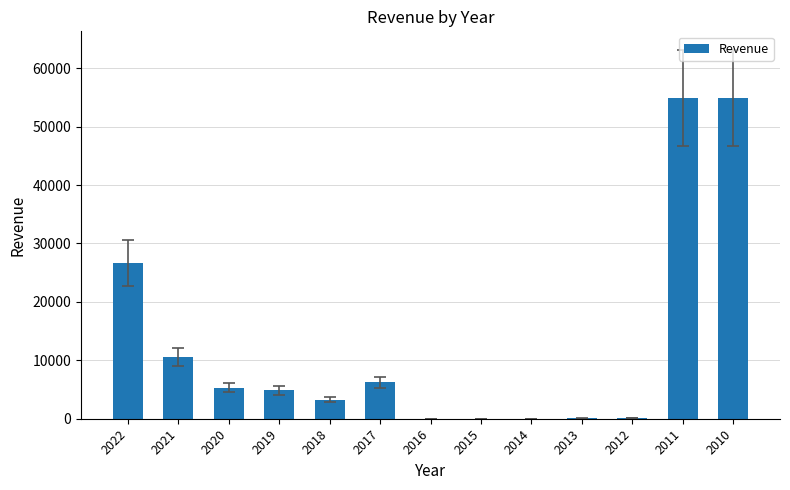

At which label is the value closest to 27457?

2022